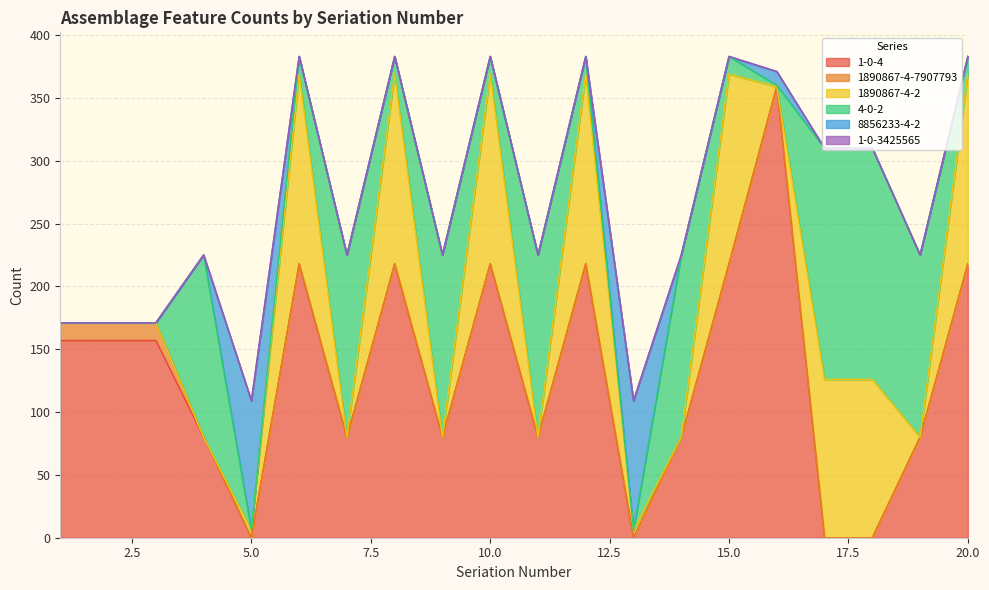

What is the value of the 1890867-4-7907793 point at the 3rd from the left?

14